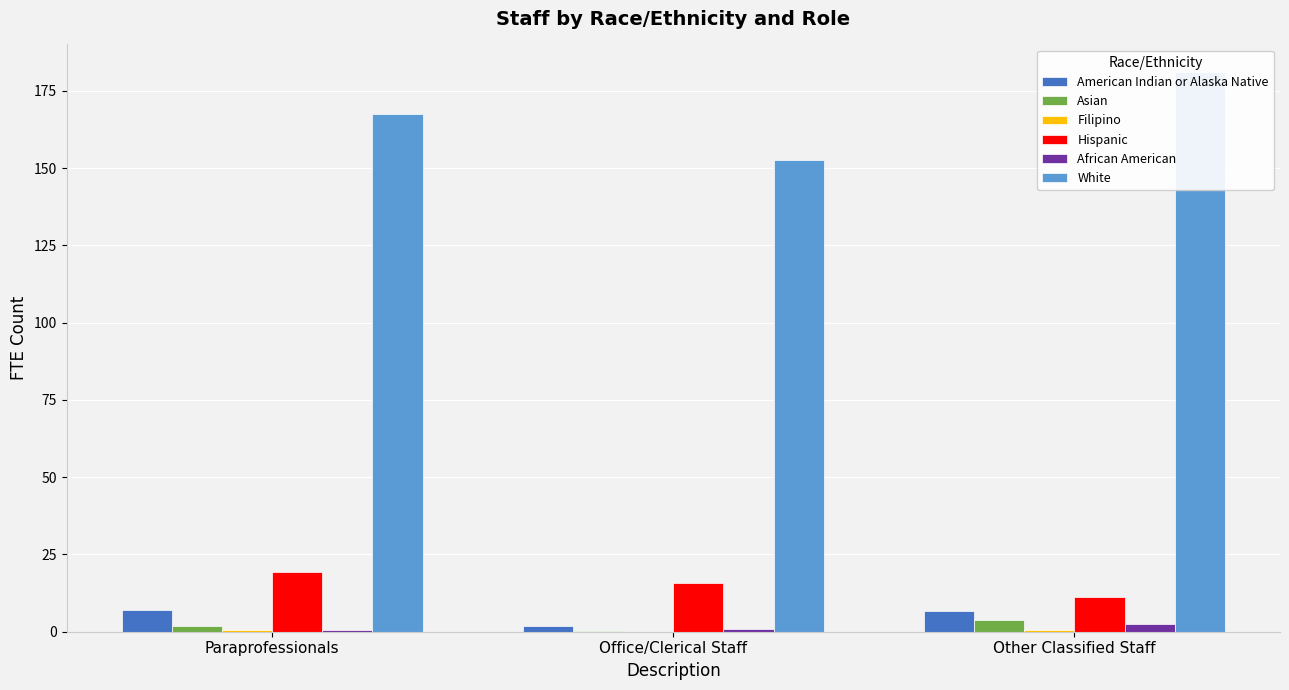

True or false: African American has a value of 1.0 at Office/Clerical Staff.

True